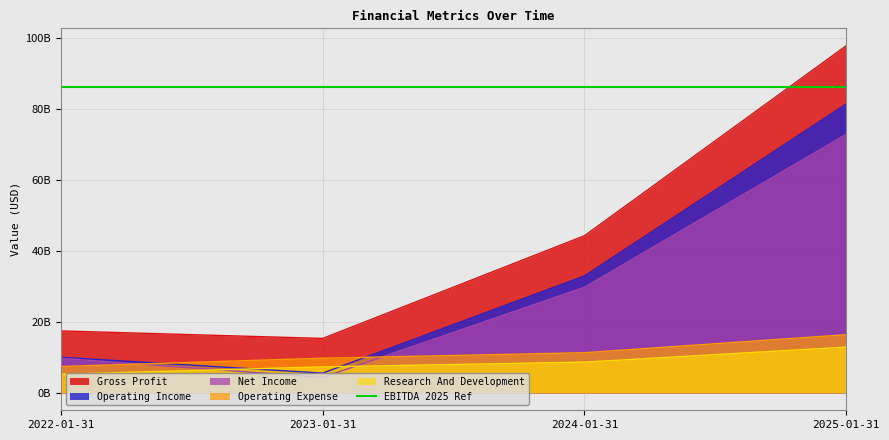

At which category does Net Income reach its first local valley?

2023-01-31